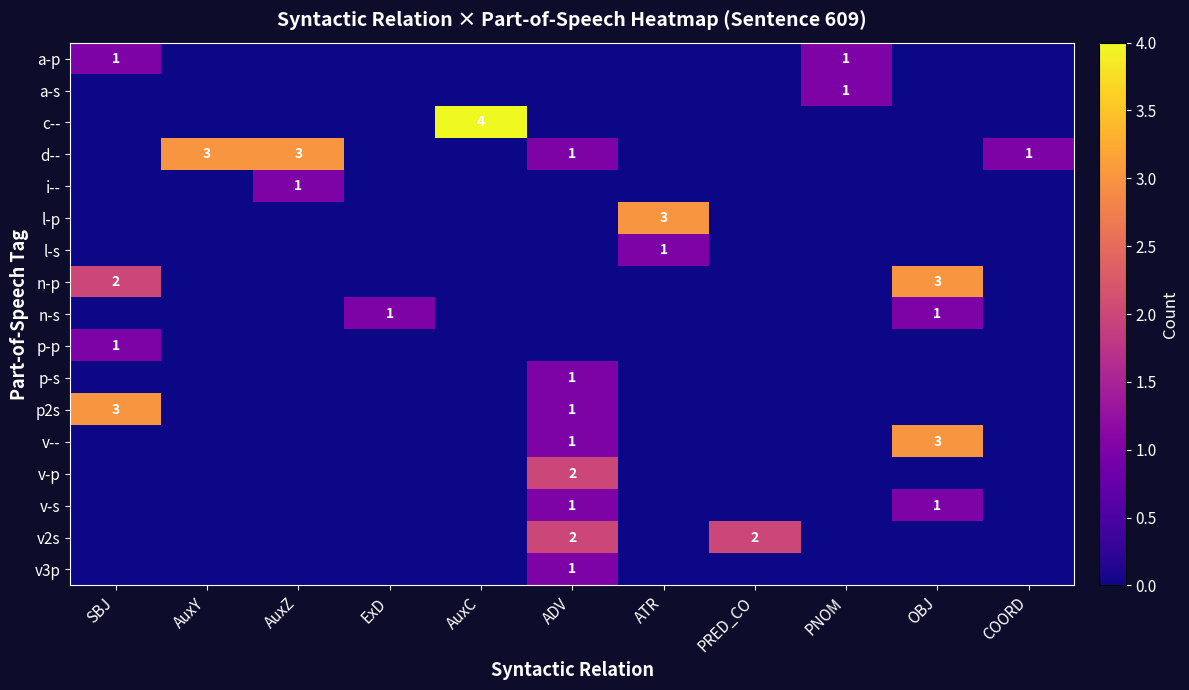

What is the greatest value displayed?

4